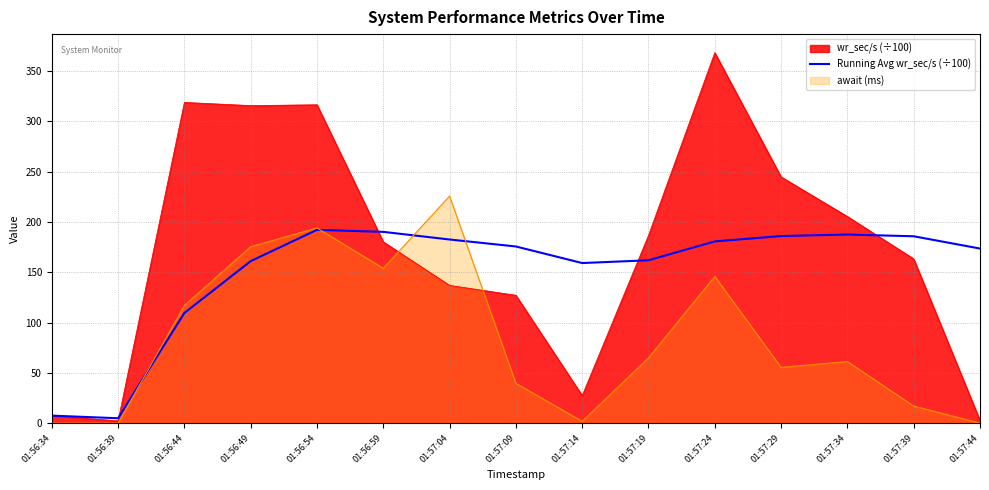

Reading right to left, transcribe all the data shown in this chart.

01:57:44=173.6	01:57:39=185.8	01:57:34=187.5	01:57:29=186.0	01:57:24=180.7	01:57:19=161.9	01:57:14=159.2	01:57:09=175.6	01:57:04=182.5	01:56:59=190.1	01:56:54=192.1	01:56:49=161.1	01:56:44=109.6	01:56:39=5.1	01:56:34=7.7